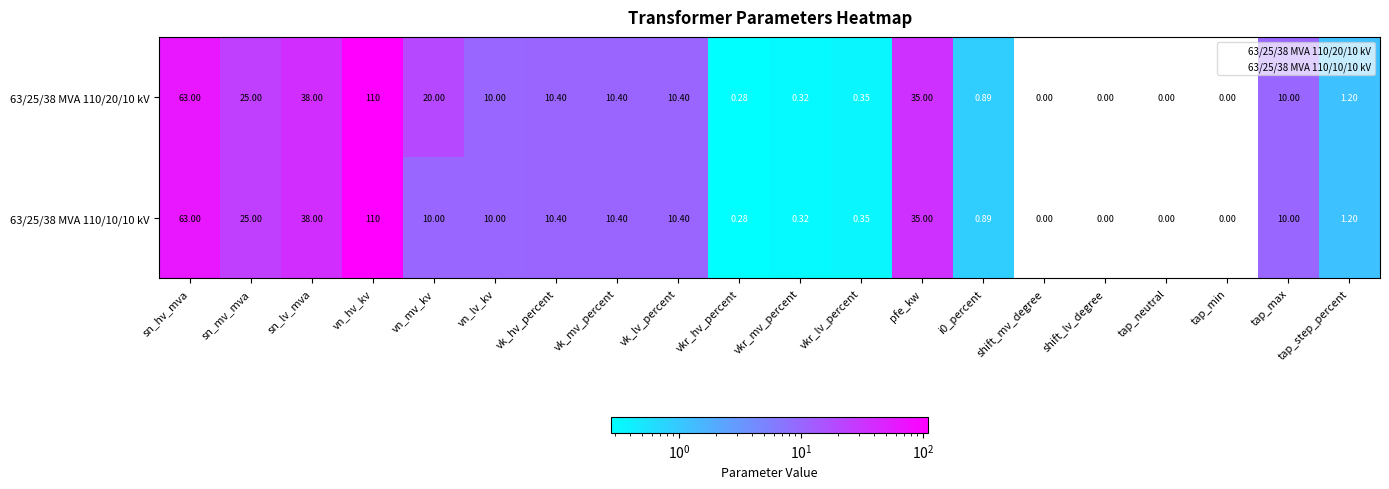

Where is 63/25/38 MVA 110/10/10 kV nearest to the value 55?

sn_hv_mva